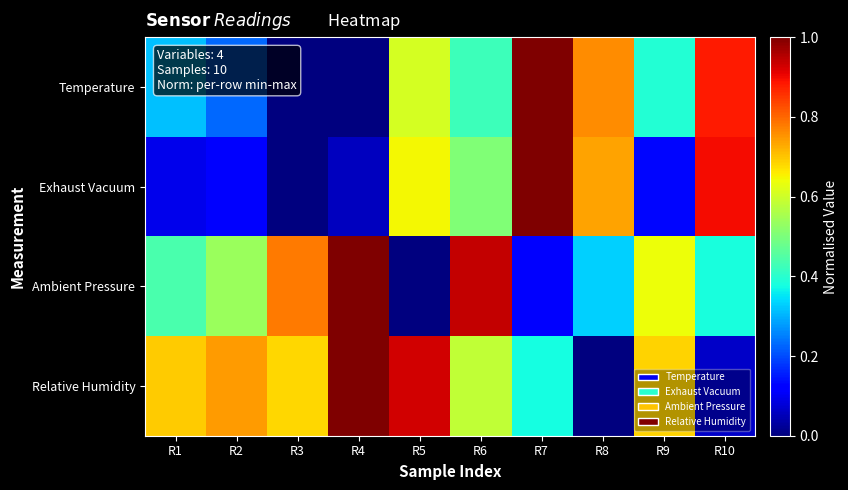

Reading right to left, list all the values displayed in this chart.

Temperature: R10=0.9	R9=0.4	R8=0.8	R7=1.0	R6=0.4	R5=0.6	R4=0.0	R3=0.0	R2=0.2	R1=0.3
Exhaust Vacuum: R10=0.9	R9=0.1	R8=0.7	R7=1.0	R6=0.5	R5=0.6	R4=0.1	R3=0.0	R2=0.1	R1=0.1
Ambient Pressure: R10=0.4	R9=0.6	R8=0.3	R7=0.1	R6=0.9	R5=0.0	R4=1.0	R3=0.8	R2=0.5	R1=0.4
Relative Humidity: R10=0.1	R9=0.7	R8=0.0	R7=0.4	R6=0.6	R5=0.9	R4=1.0	R3=0.7	R2=0.7	R1=0.7